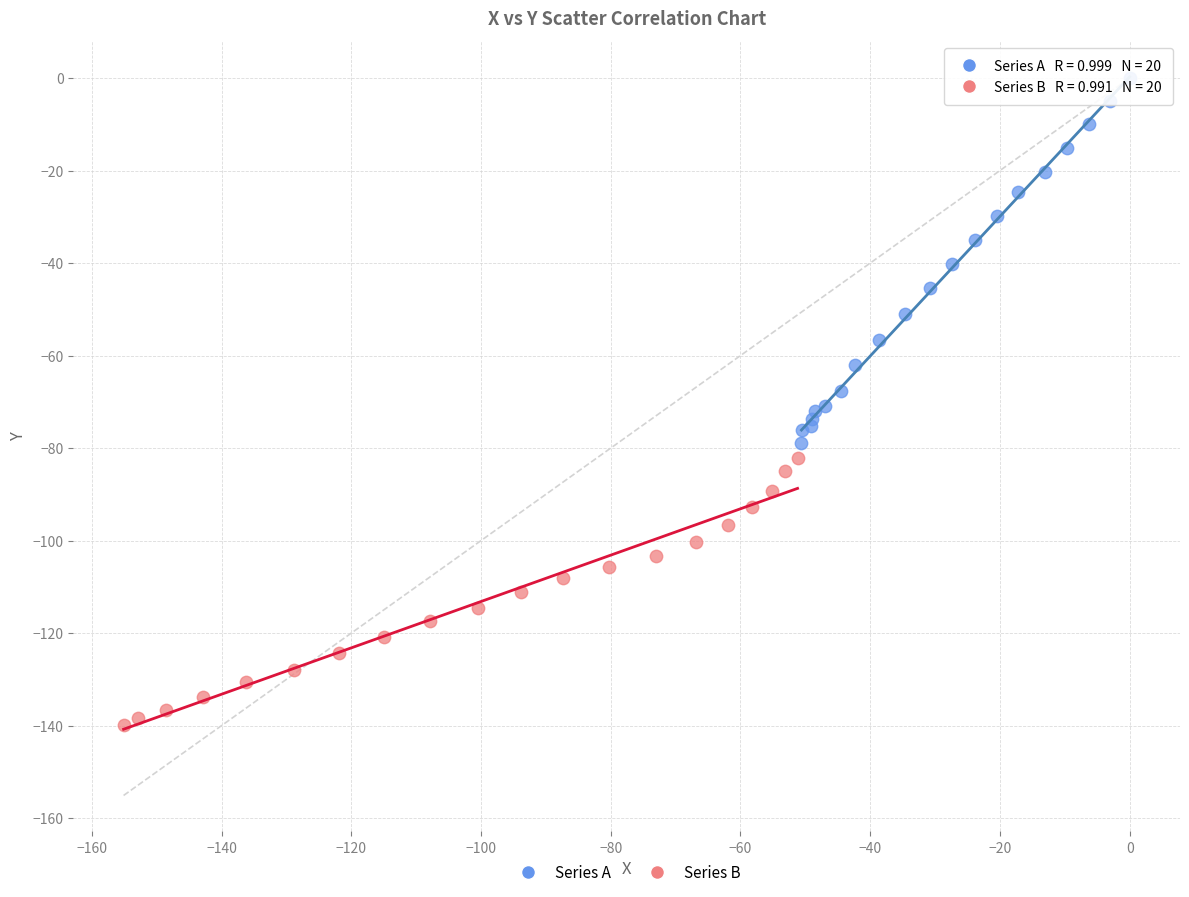

What are all the series names shown in the legend?

Series A, Series B